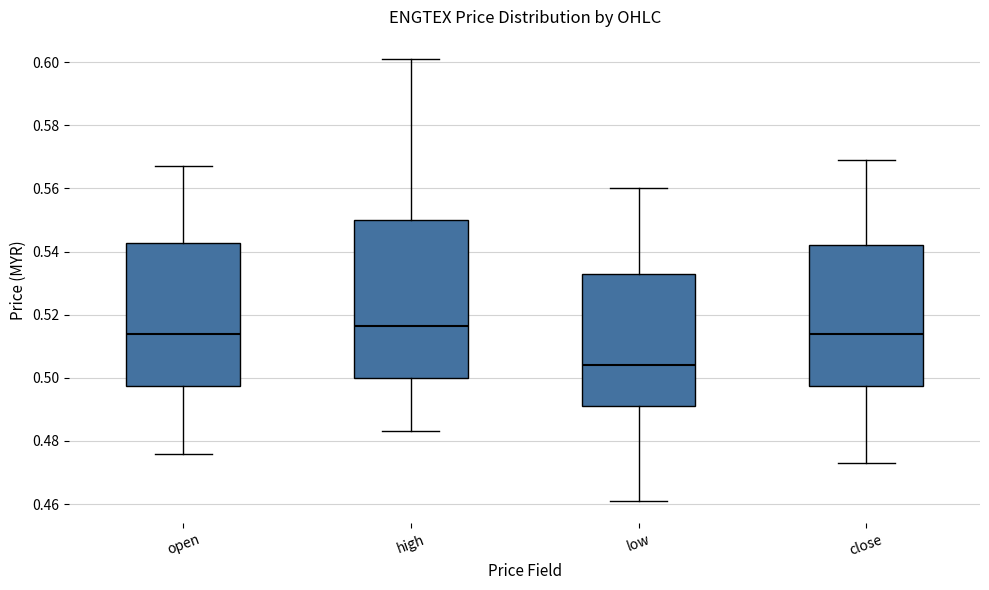

Reading left to right, read every box against the y-axis: the position of its median line, the range the box covers, and the ends of its whiskers. The values are not printed on the chart, so give them approximately, as read against the axis.

open: median 0.514, box 0.498 to 0.542, whiskers 0.476 to 0.568
high: median 0.516, box 0.500 to 0.550, whiskers 0.484 to 0.602
low: median 0.504, box 0.492 to 0.532, whiskers 0.462 to 0.560
close: median 0.514, box 0.498 to 0.542, whiskers 0.474 to 0.570